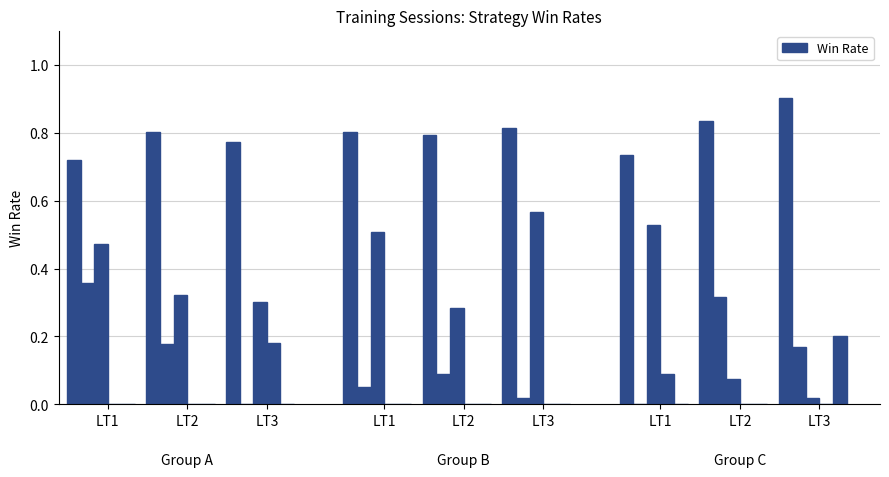

Does the chart contain any negative values?

No